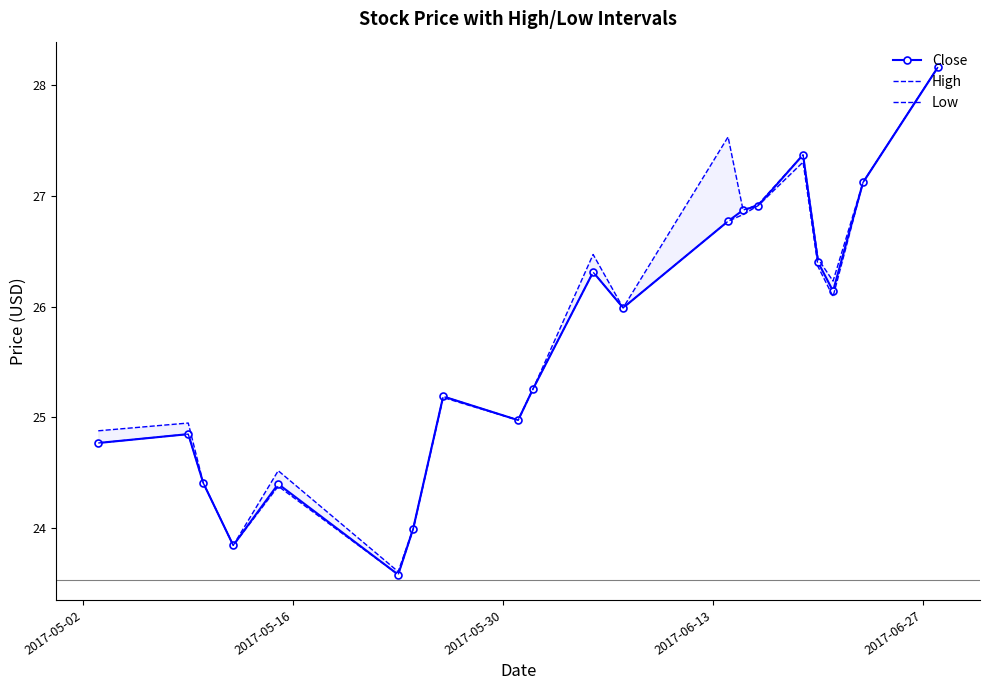

Which series has the largest total across all categories?

High